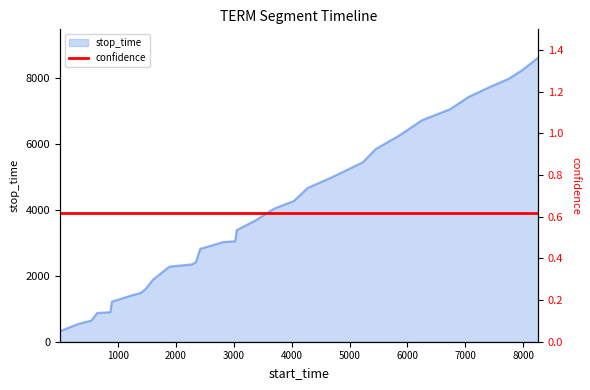

Reading left to right, transcribe all the data shown in this chart.

stop_time: 321.0	542.0	642.0	871.0	897.0	1217.0	1396.0	1482.0	1609.0	1889.0	2280.0	2348.0	2421.0	2820.0	3025.0	3051.0	3388.0	3696.0	4040.0	4275.0	4668.0	4973.0	5230.0	5452.0	5852.0	6256.0	6732.0	7057.0	7437.0	7748.0	7985.0	8254.0	8622.0
confidence: 0.6	0.6	0.6	0.6	0.6	0.6	0.6	0.6	0.6	0.6	0.6	0.6	0.6	0.6	0.6	0.6	0.6	0.6	0.6	0.6	0.6	0.6	0.6	0.6	0.6	0.6	0.6	0.6	0.6	0.6	0.6	0.6	0.6